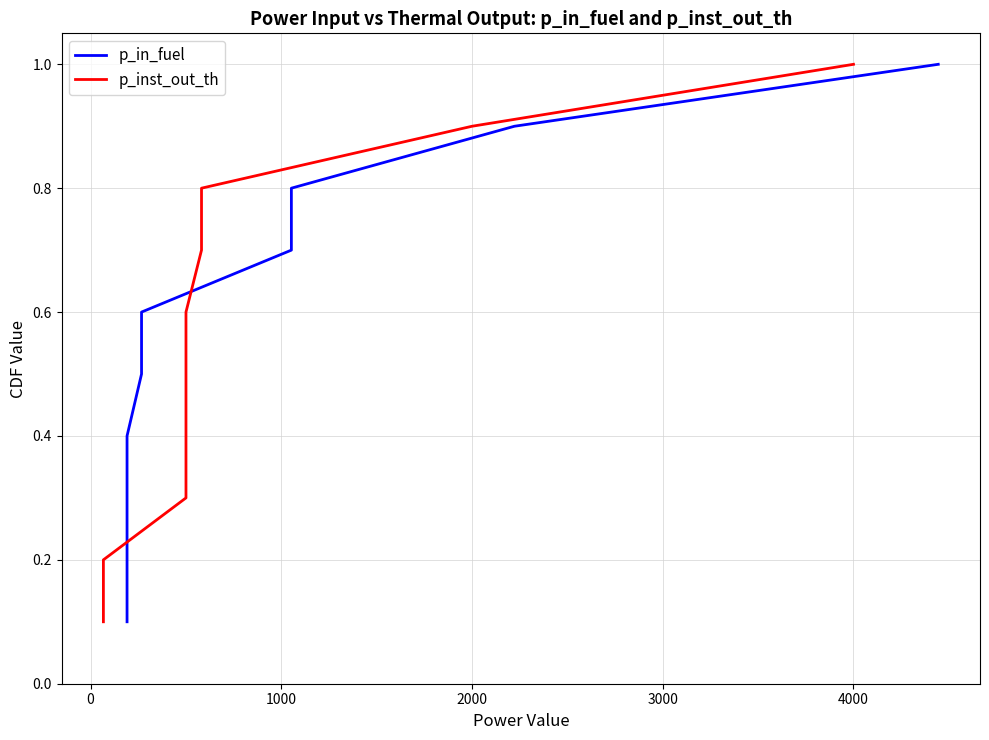

What is the maximum value for p_inst_out_th?

1.0